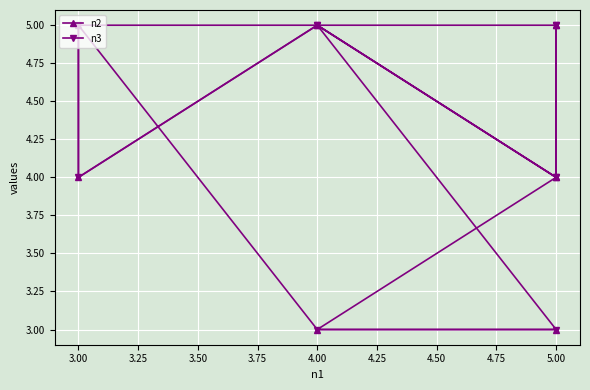

What is the difference between the highest and lowest values at 3.25?

1